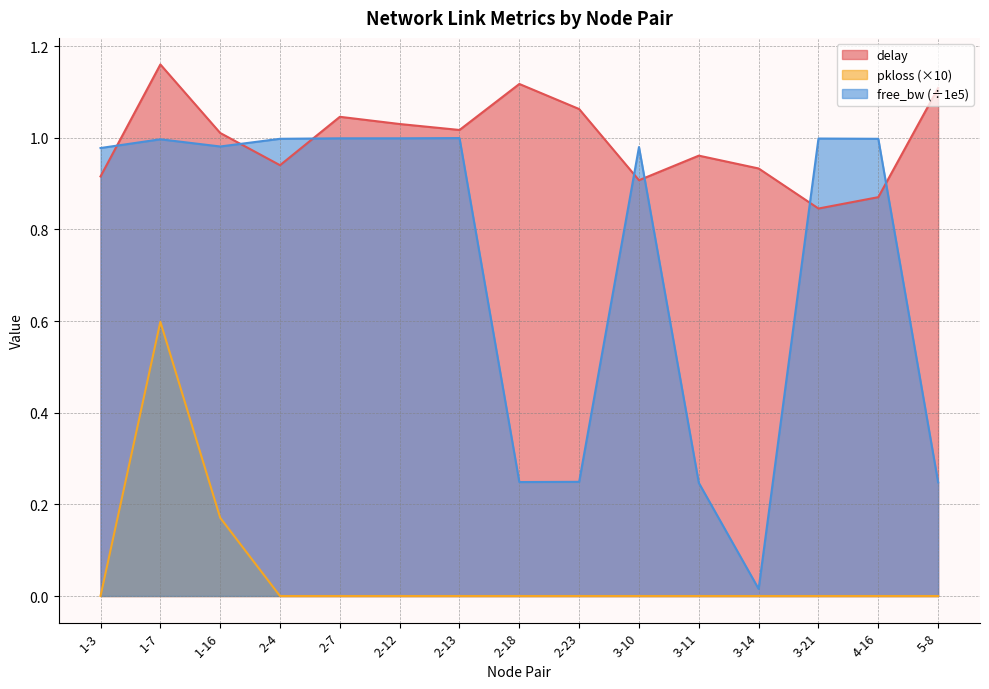

How many lines are shown in the chart?

3